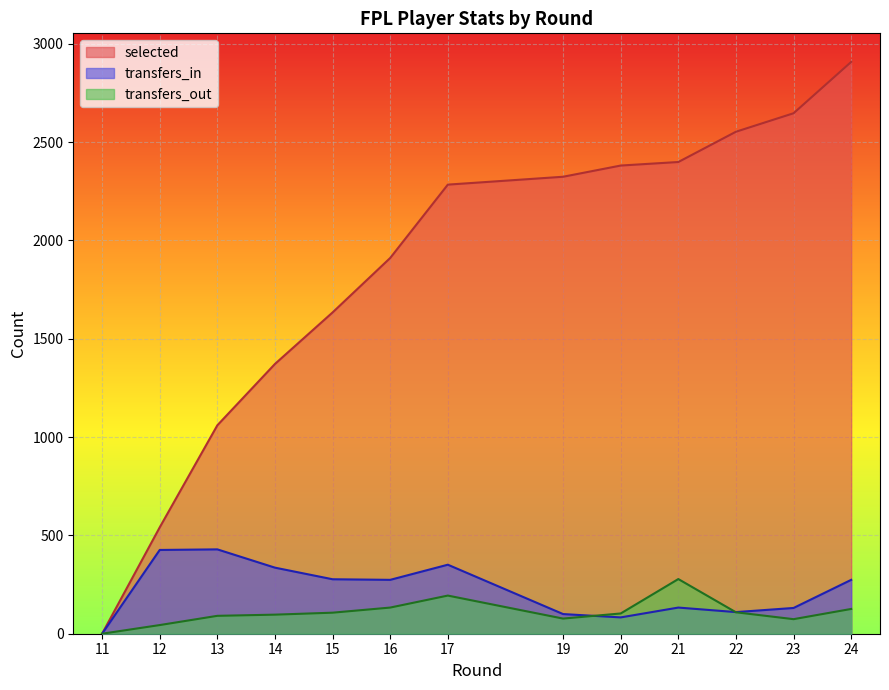

True or false: transfers_in has a value of 269 at 13.

False